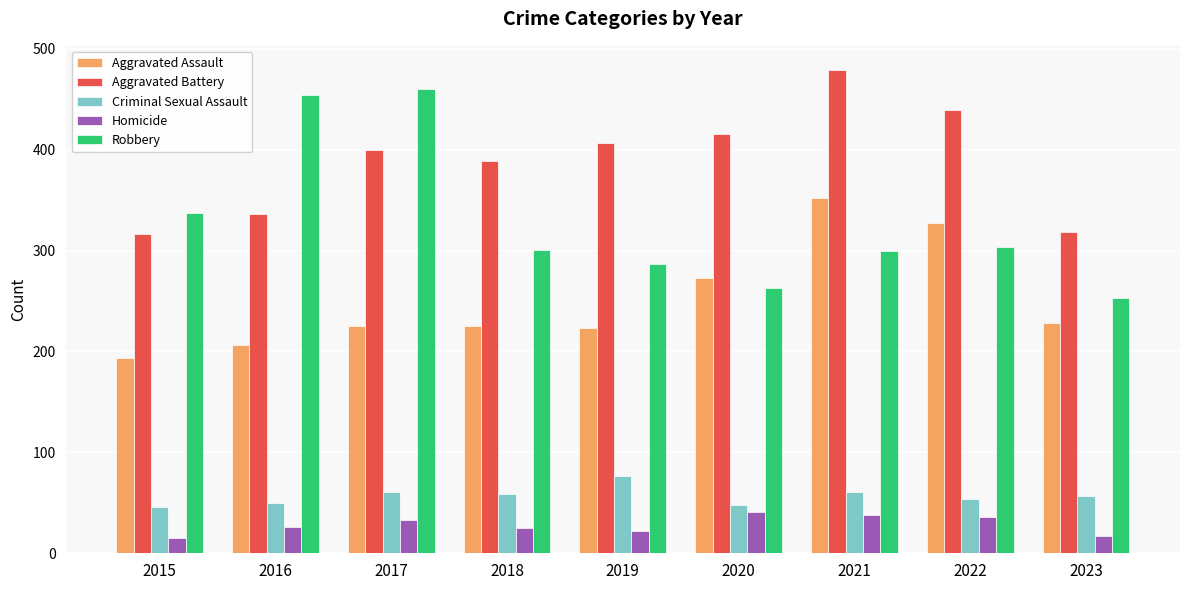

The value of Aggravated Assault at 2018 is 315. True or false?

False